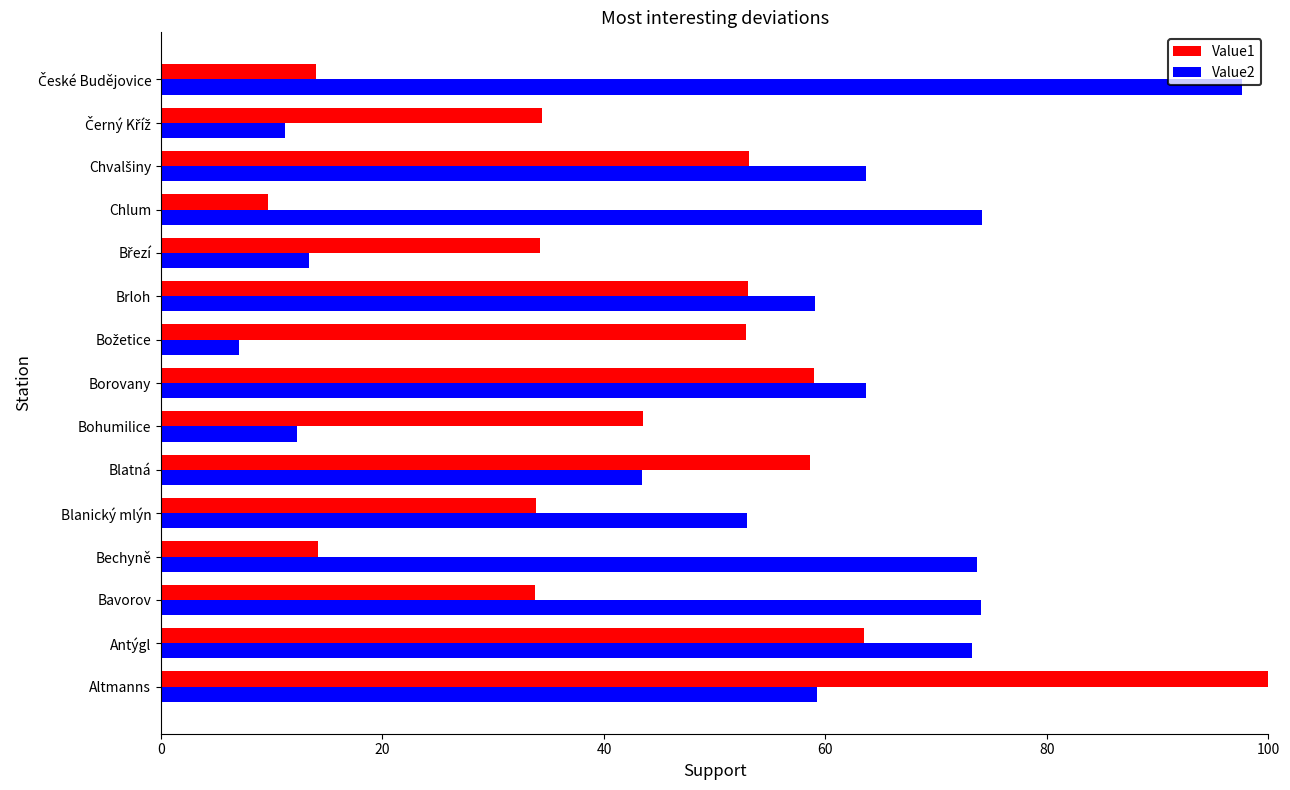

Rank the series by their average value, from lowest to highest.

Value1, Value2